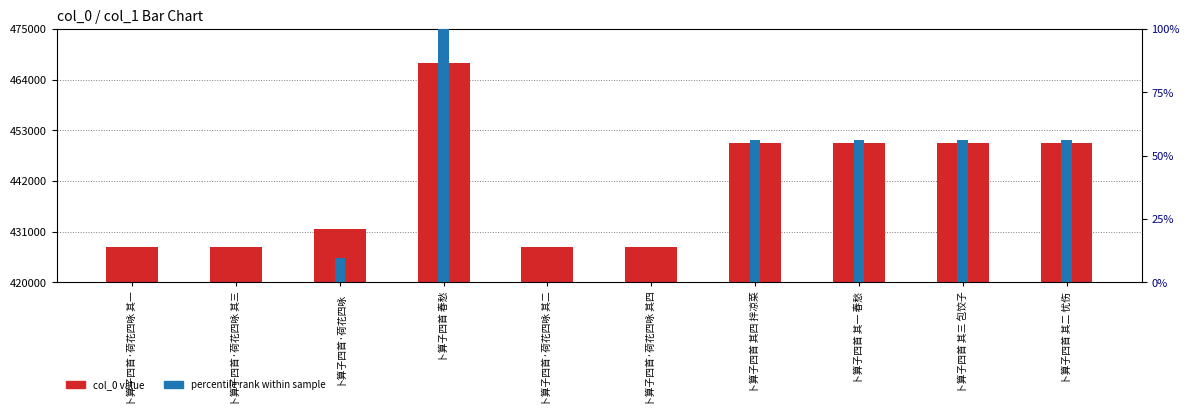

Reading left to right, transcribe all the data shown in this chart.

col_0 value: 427709.0	427711.0	431611.0	467710.0	427710.0	427712.0	450187.0	450184.0	450186.0	450185.0
percentile rank within sample: 0.0	0.0	9.8	100.0	0.0	0.0	56.2	56.2	56.2	56.2